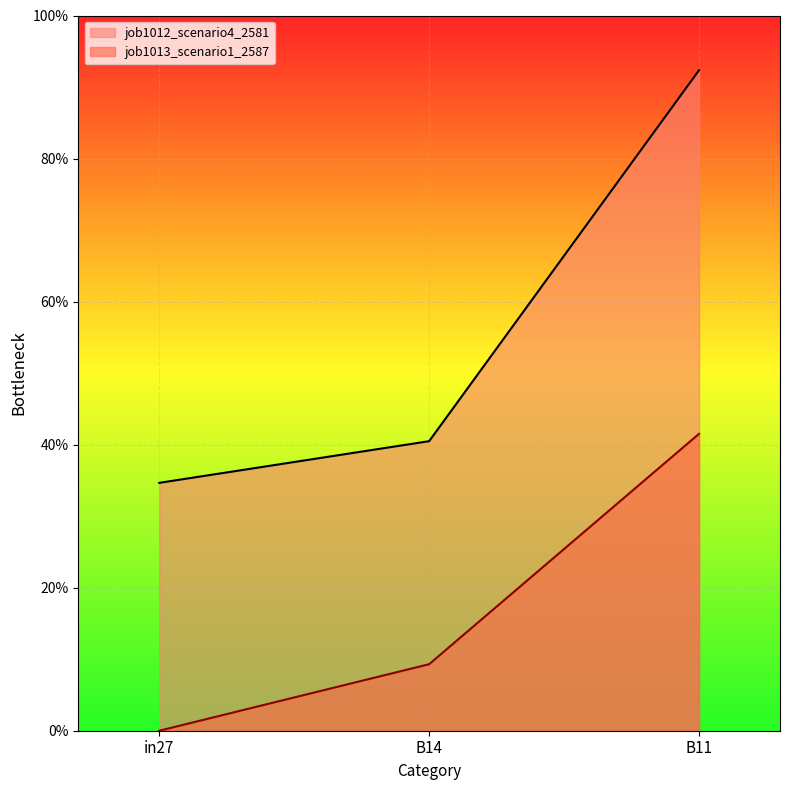

What is the spread (max minus min) of values at in27?

0.3